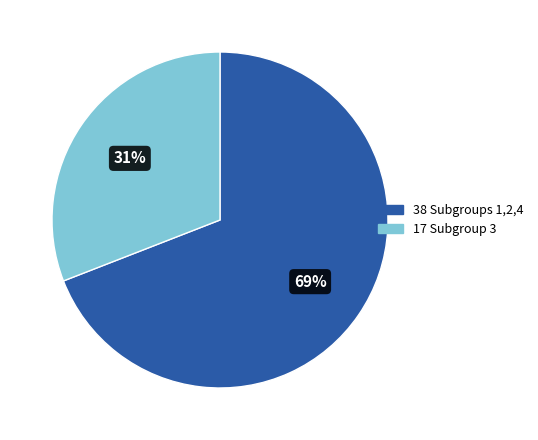

To the nearest percent, what is the average slice percentage?

50%